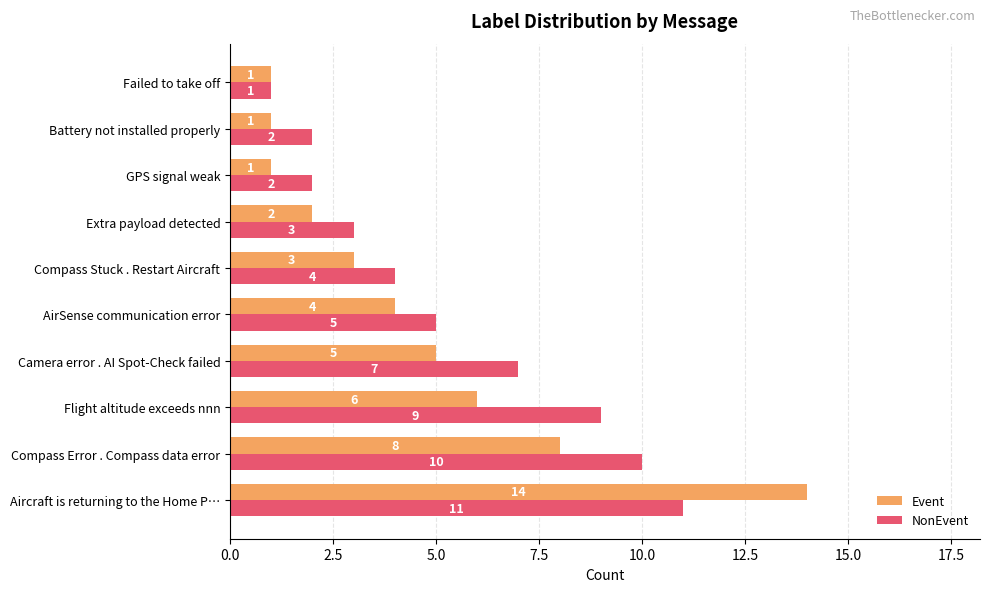

Which series has the largest total across all categories?

NonEvent